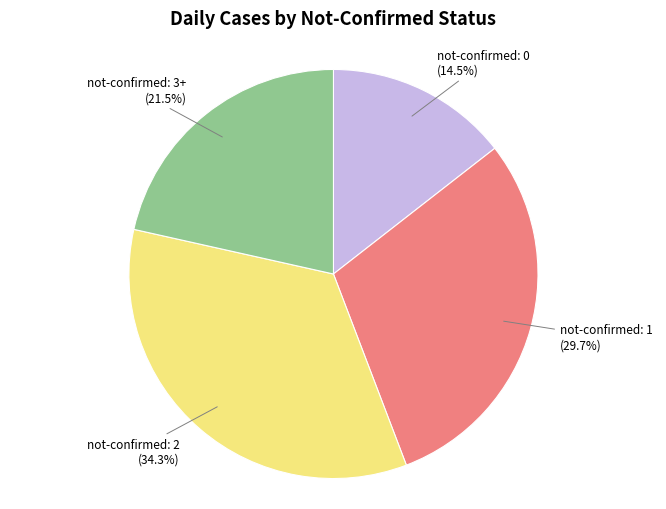

Is not-confirmed: 2 the majority of the pie?

No